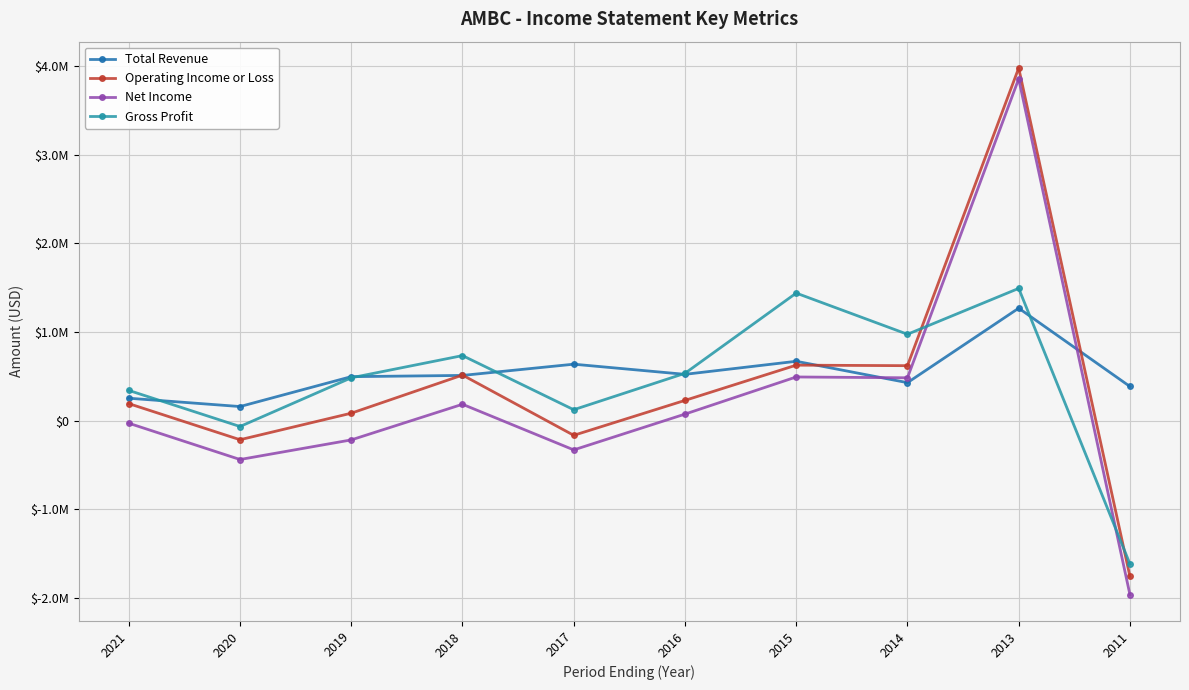

Is it true that Gross Profit equals -99129 at 2020?

False